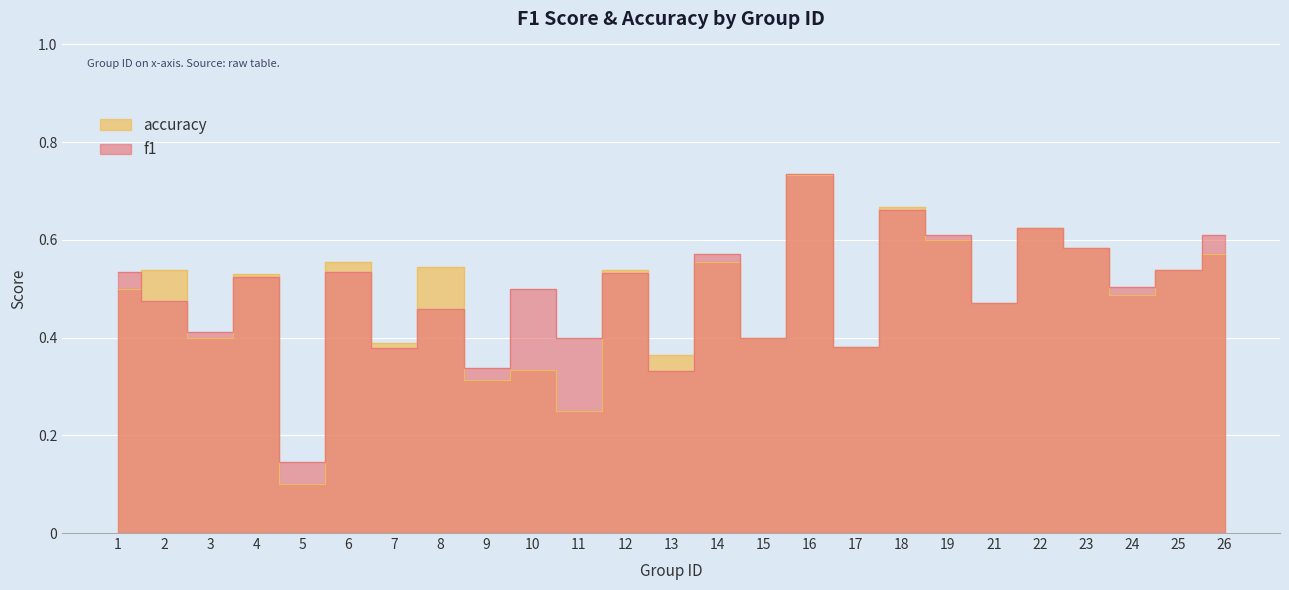

Reading left to right, list all the values displayed in this chart.

f1: 0.5	0.5	0.4	0.5	0.1	0.5	0.4	0.5	0.3	0.5	0.4	0.5	0.3	0.6	0.4	0.7	0.4	0.7	0.6	0.5	0.6	0.6	0.5	0.5	0.6
accuracy: 0.5	0.5	0.4	0.5	0.1	0.6	0.4	0.5	0.3	0.3	0.2	0.5	0.4	0.6	0.4	0.7	0.4	0.7	0.6	0.5	0.6	0.6	0.5	0.5	0.6